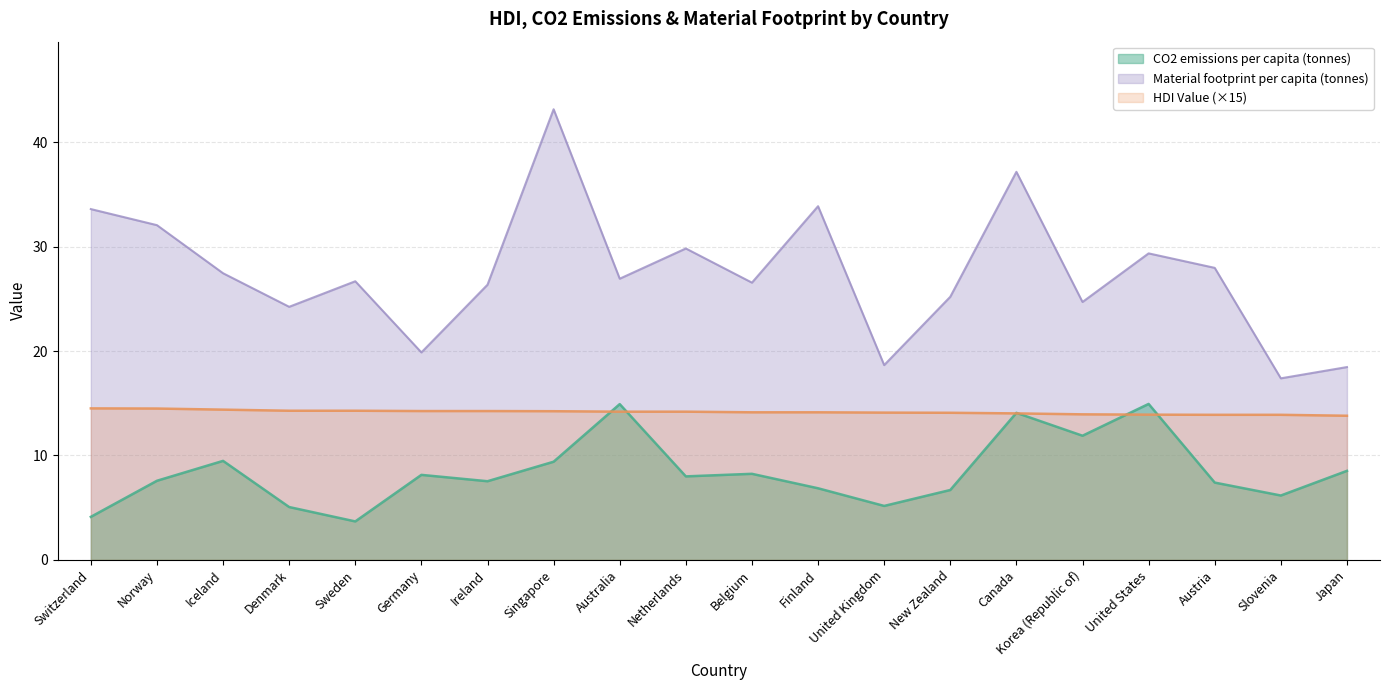

At which category does CO2 emissions per capita reach its first local peak?

Iceland